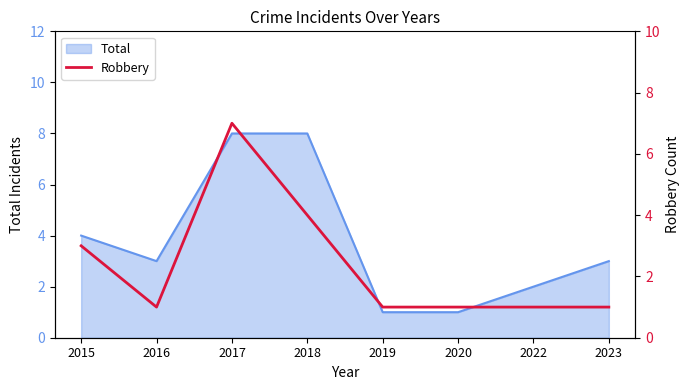

True or false: Total has a value of 3 at 2023.

True